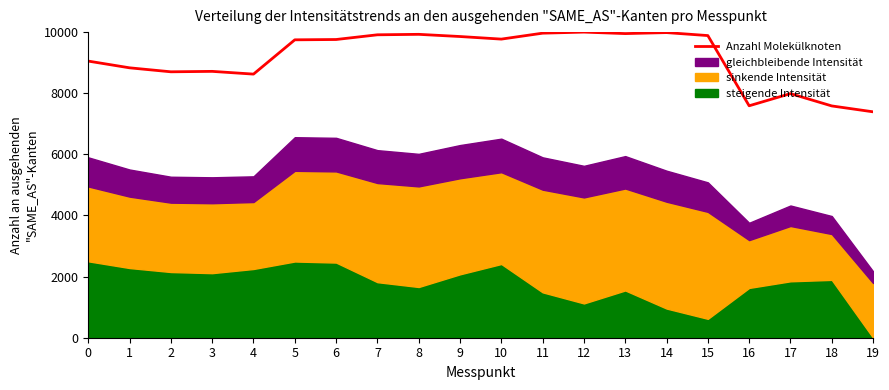

What is the change in value from 12 to 16?

-2410.5